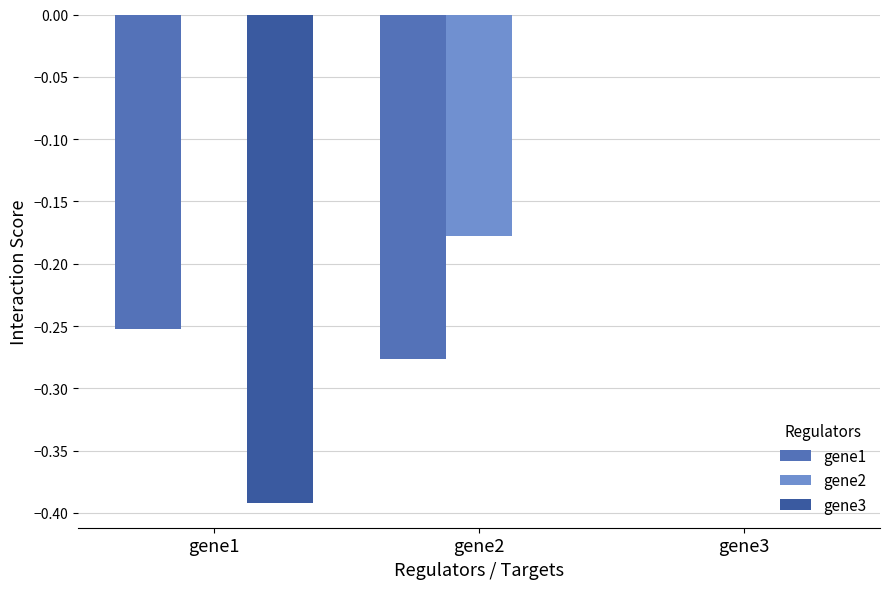

How many categories are shown in the chart?

3